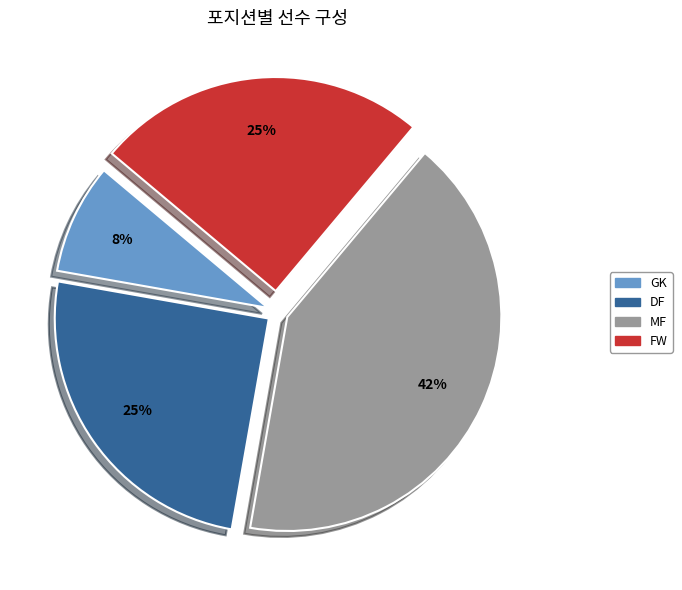

The GK slice represents 22% of the pie. True or false?

False